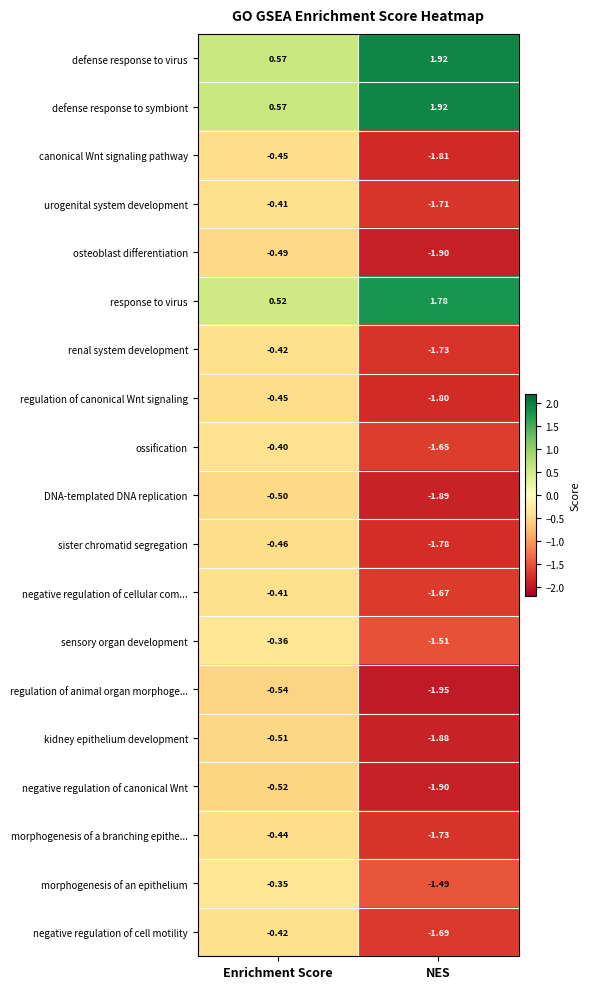

Count the number of categories in the chart.

2